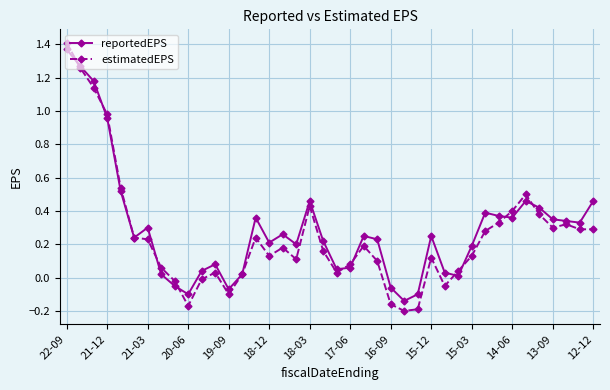

Rank the series by their average value, from highest to lowest.

reportedEPS, estimatedEPS